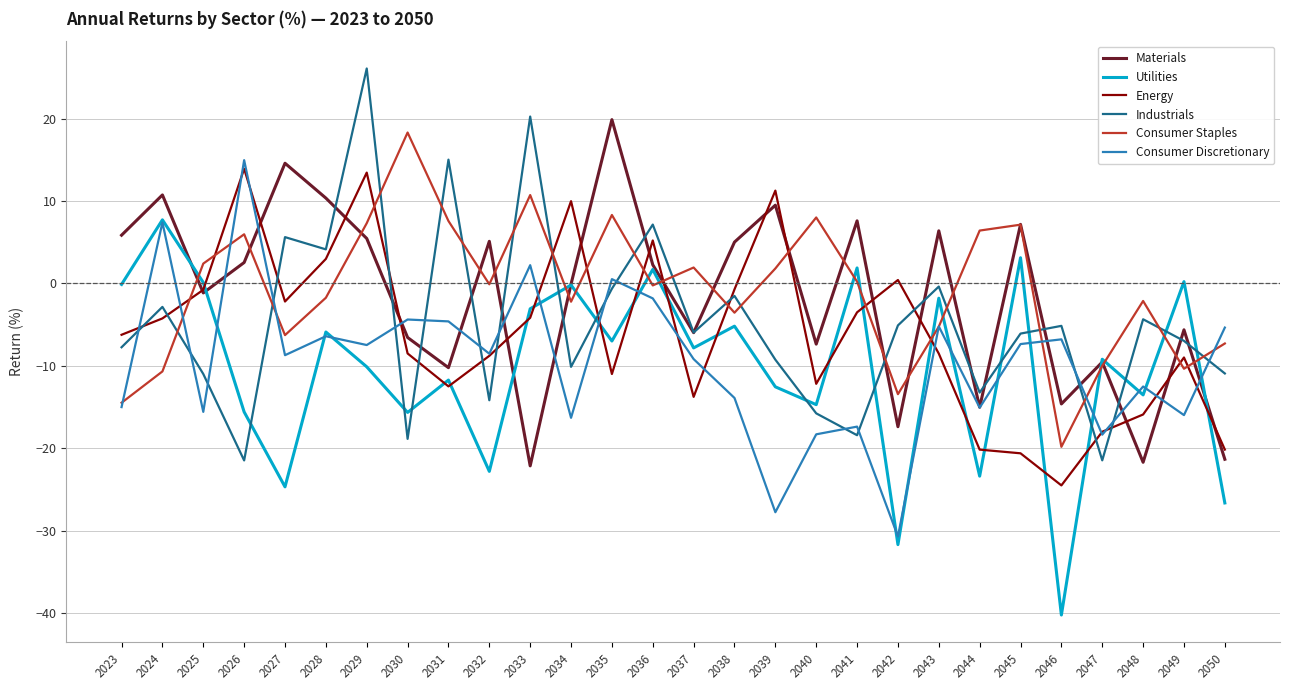

Which category has the highest value in the Industrials series?

2029